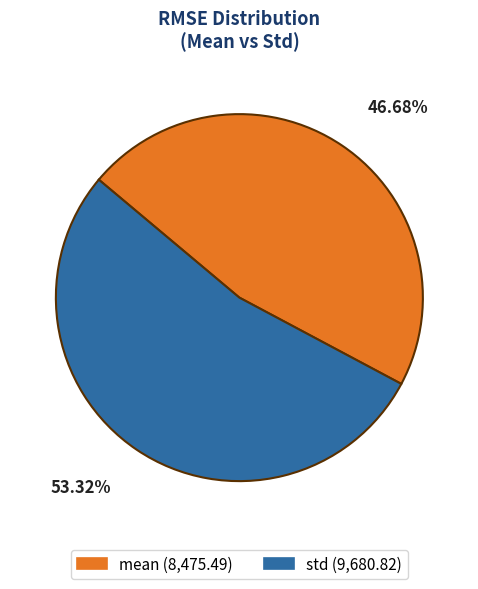

How many slices are in this pie chart?

2